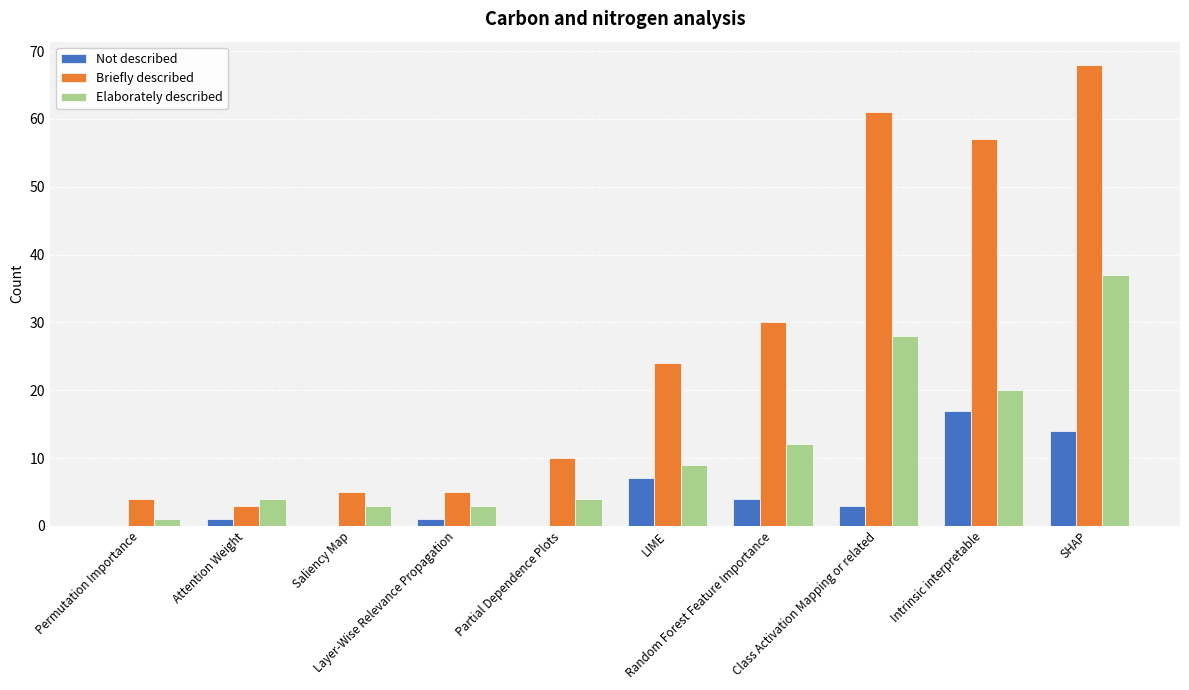

Which series changed the most between Intrinsic interpretable and SHAP?

Elaborately described